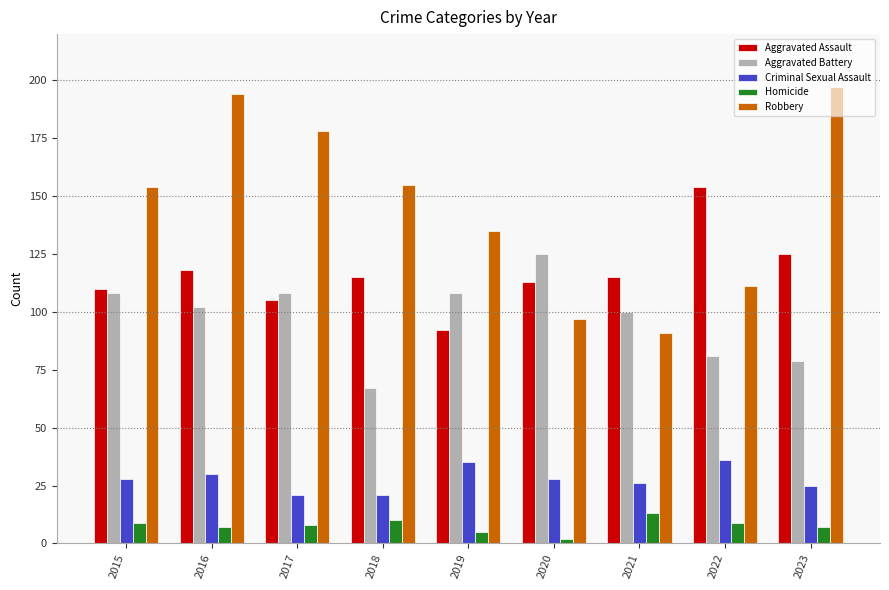

What is the difference between the highest and lowest values at 2016?

187